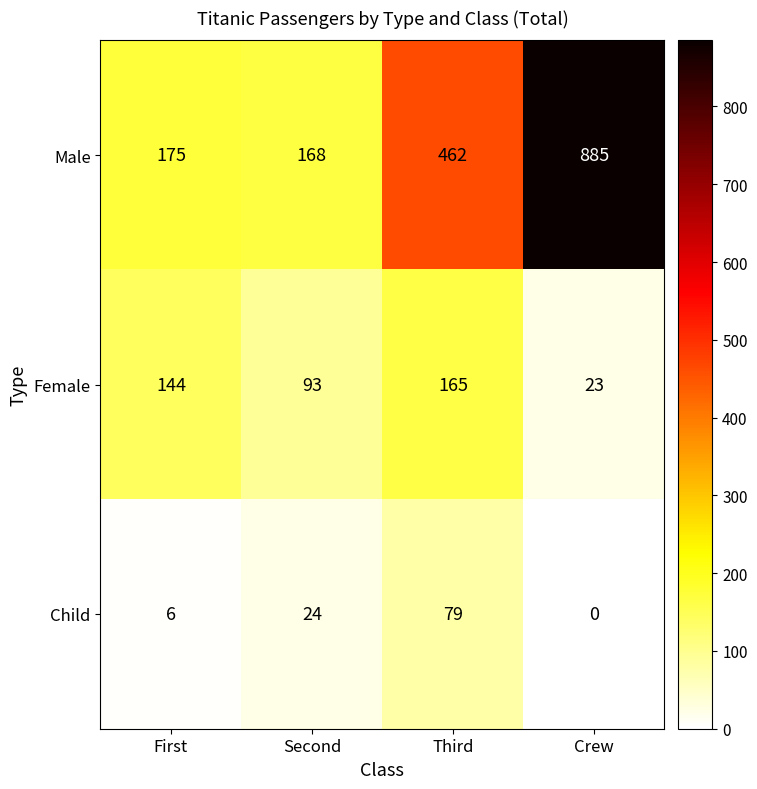

What is the difference between the Male values at First and Second?

7